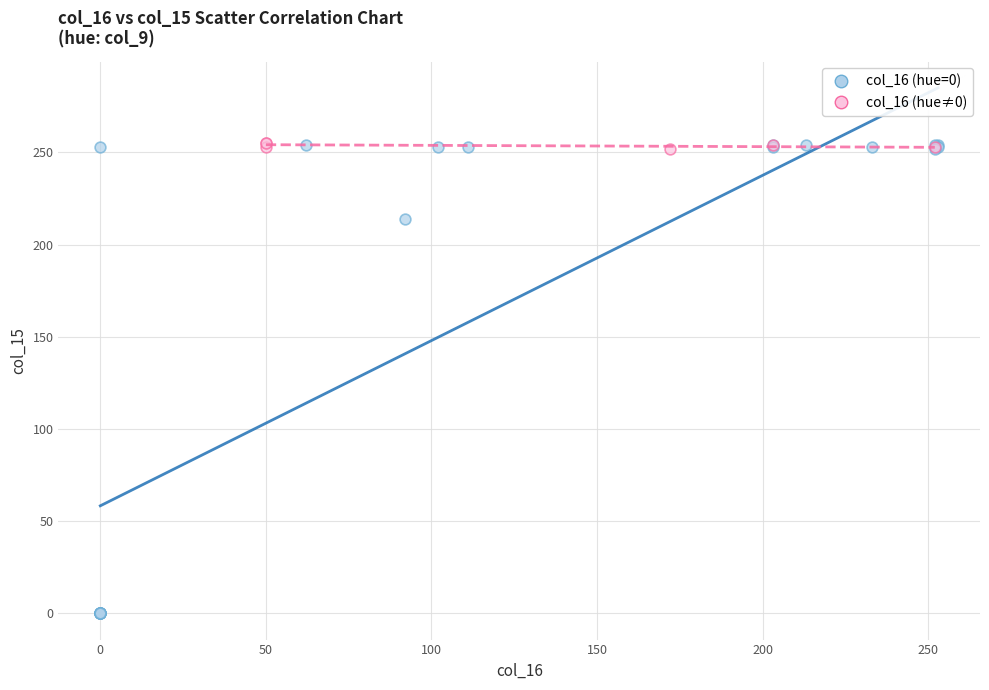

Which series has the widest spread of Y values?

col_16 (hue=0)